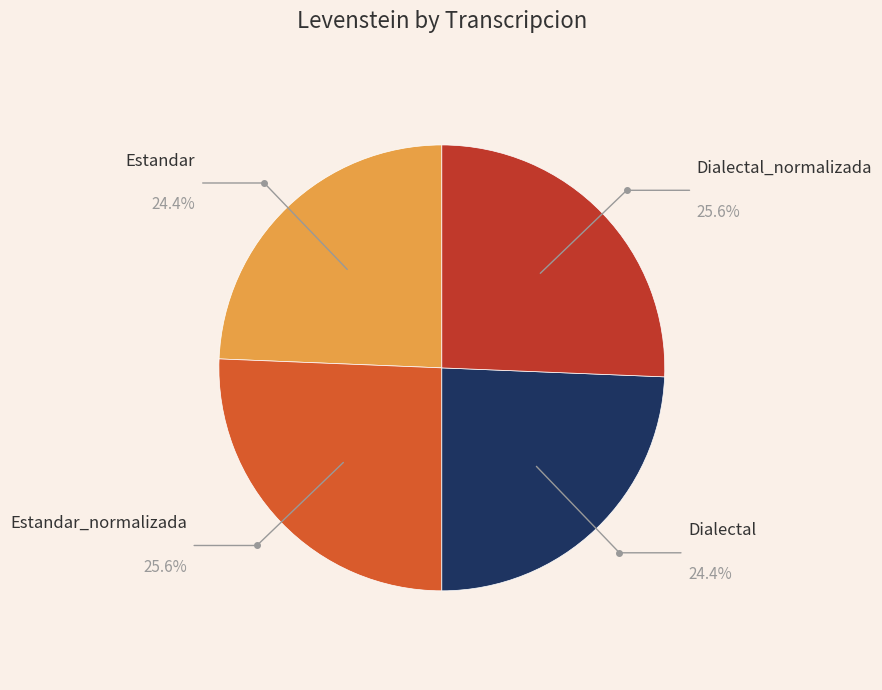

Is there any slice that represents more than half of the pie?

No